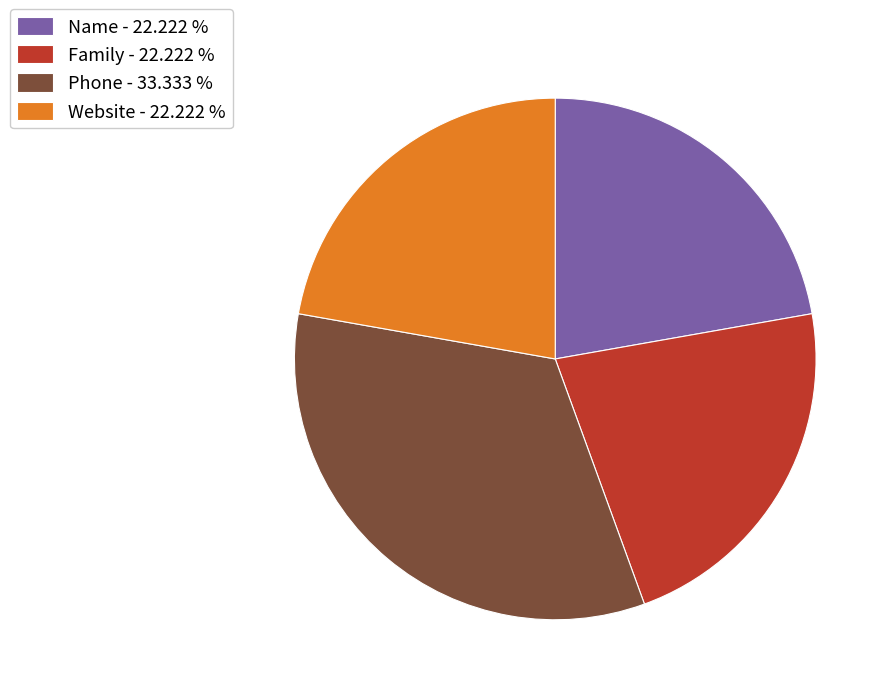

Approximately how many times larger is the value at Website - 22.222 % compared to Name - 22.222 %?

1.0